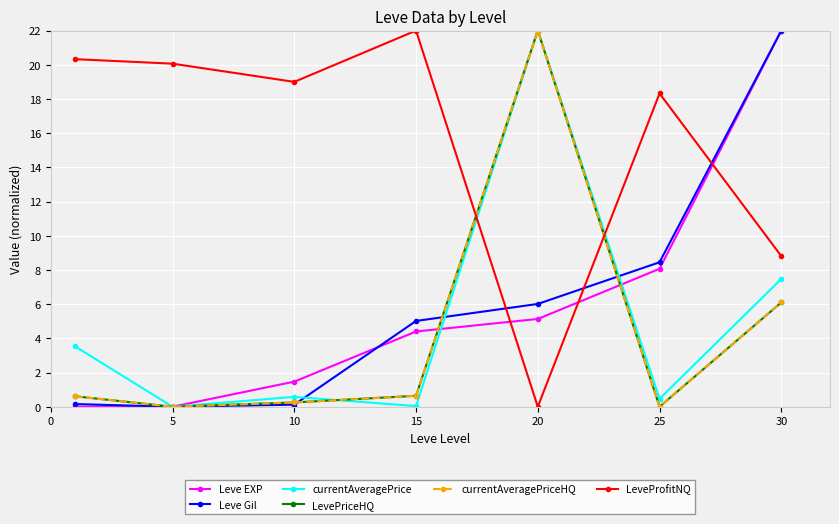

What is the difference between the maximum and minimum values in the LevePriceHQ series?

22.0